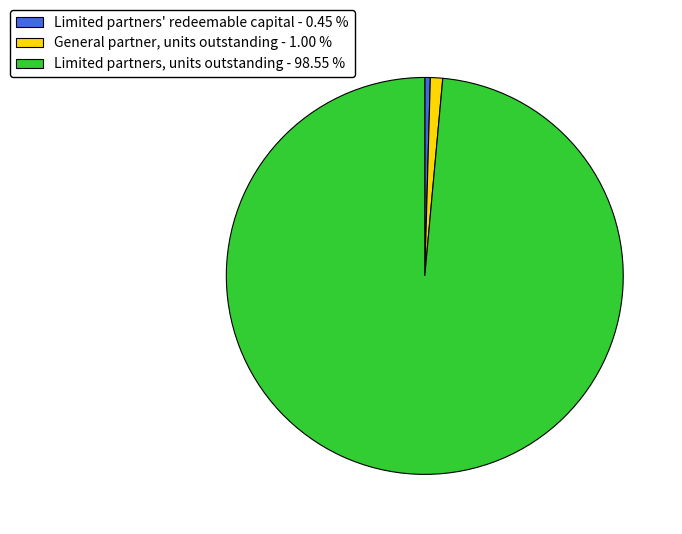

Between Limited partners' redeemable capital - 0.45 % and Limited partners, units outstanding - 98.55 %, which is larger?

Limited partners, units outstanding - 98.55 %